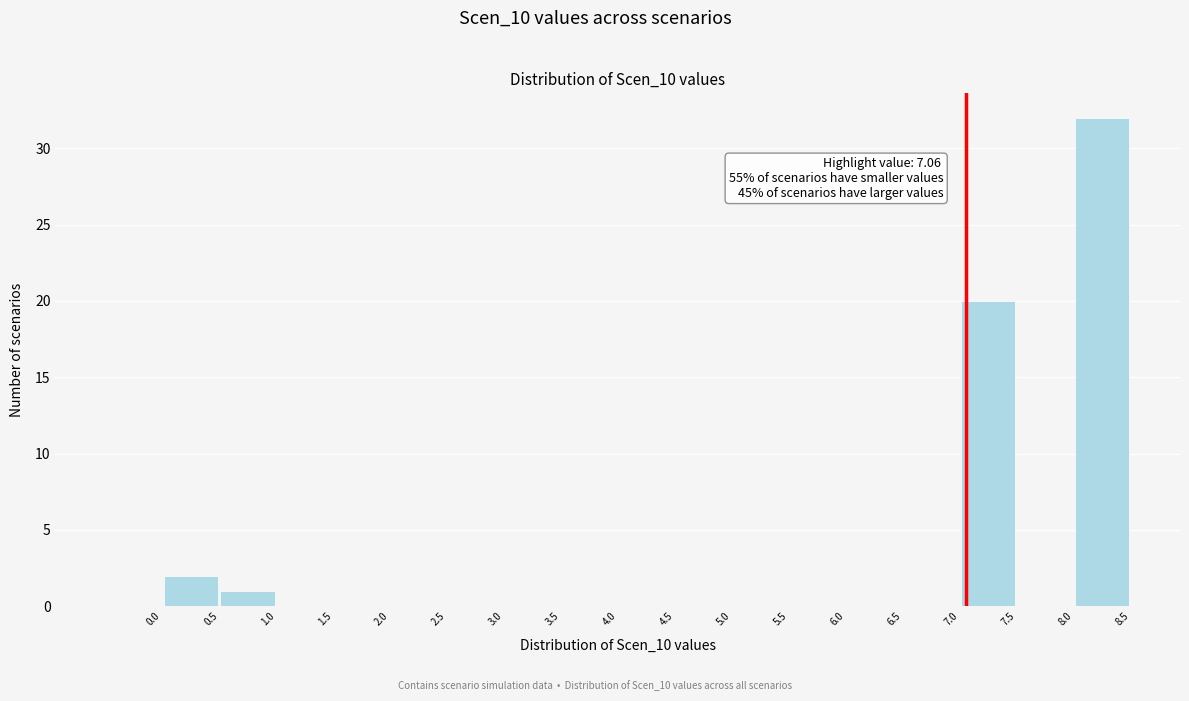

Which range on the x-axis has the tallest bar?

8.0 to 8.5